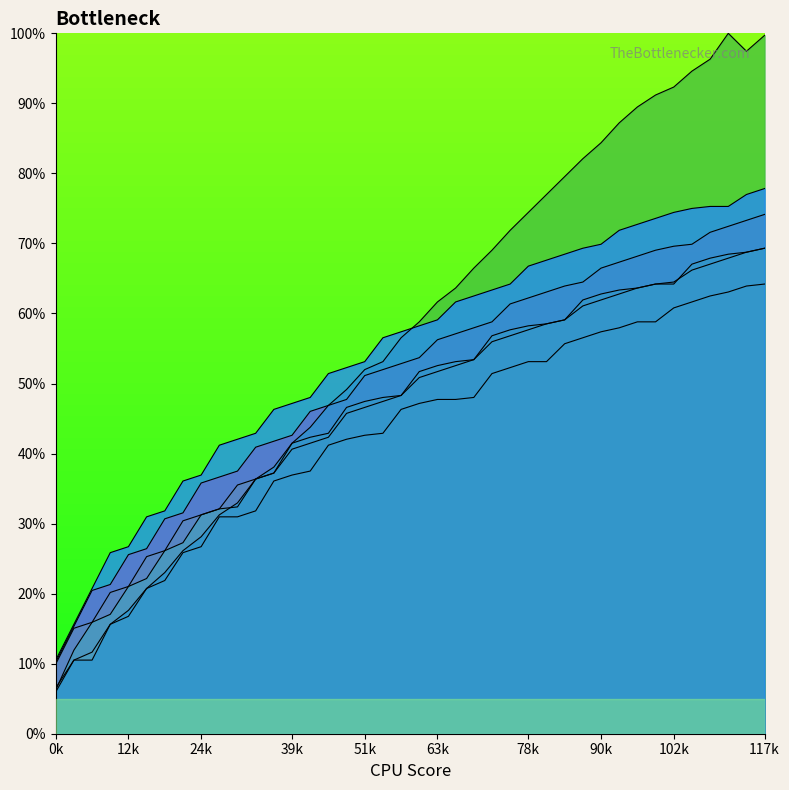

Which series changed the most between 23 and 27?

col_11